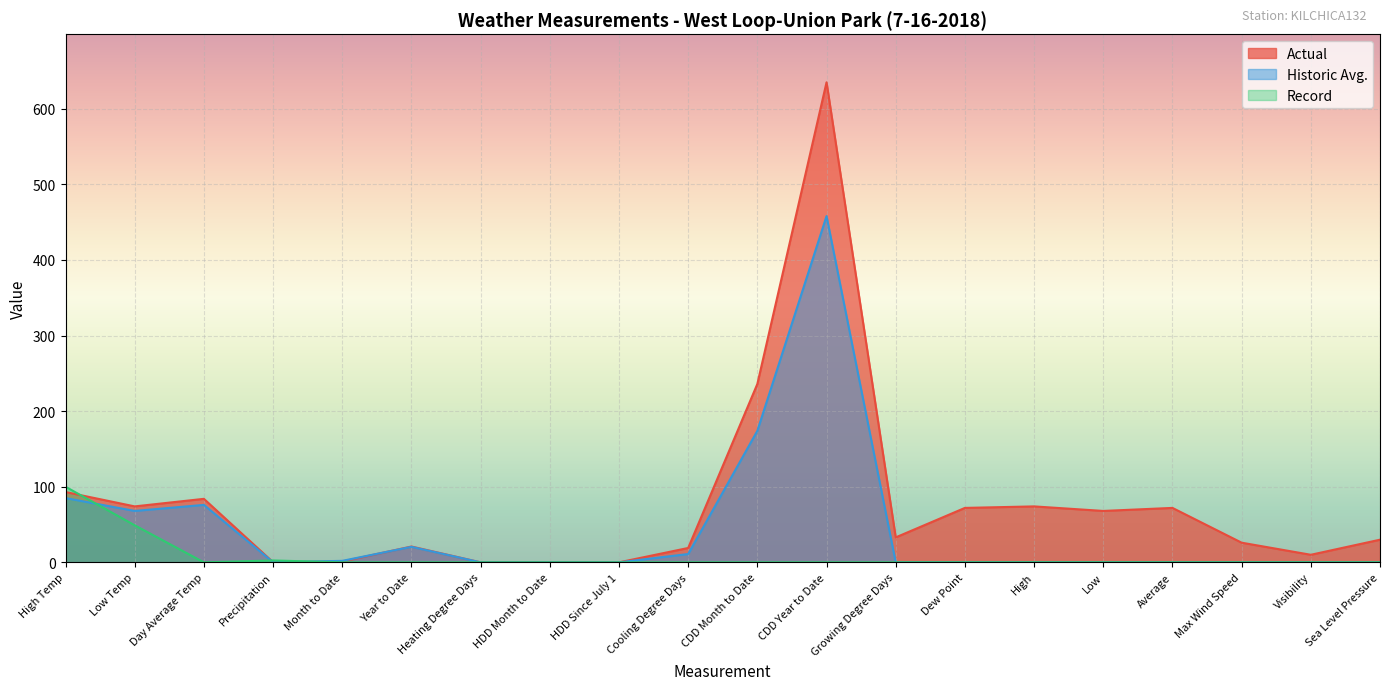

What is the label of the 20th point from the left?

Sea Level Pressure